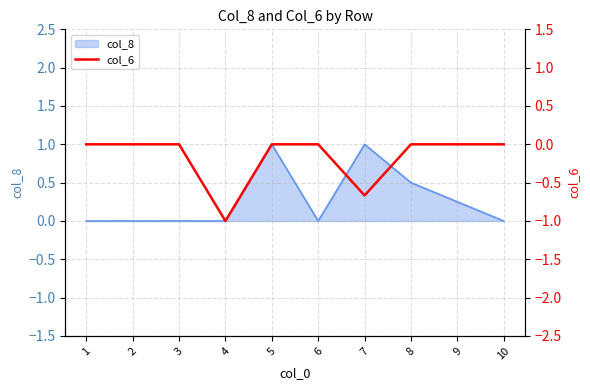

What is the maximum value for col_8?

1.0